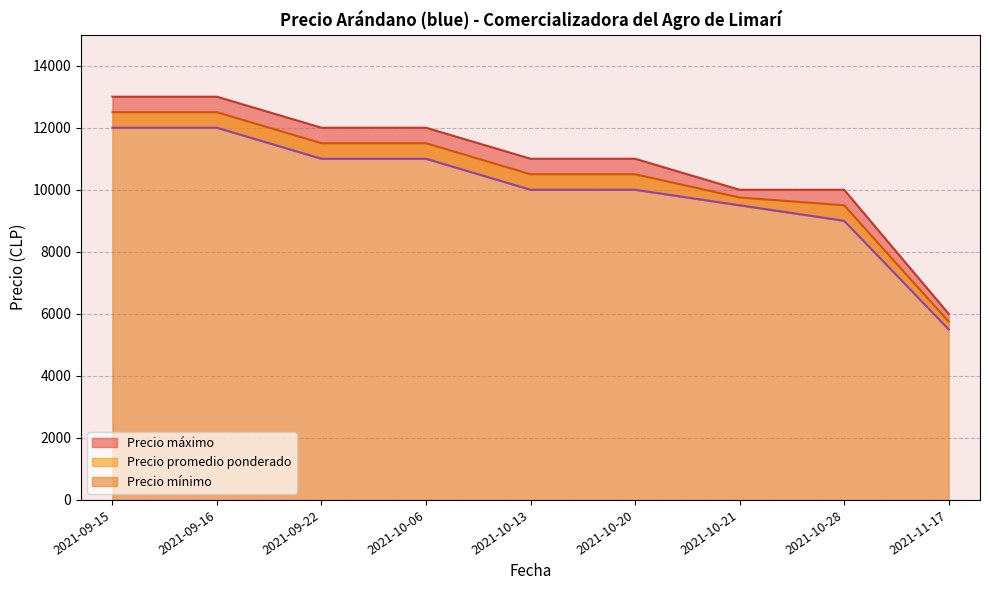

At how many categories does at least one series exceed 8895?

8